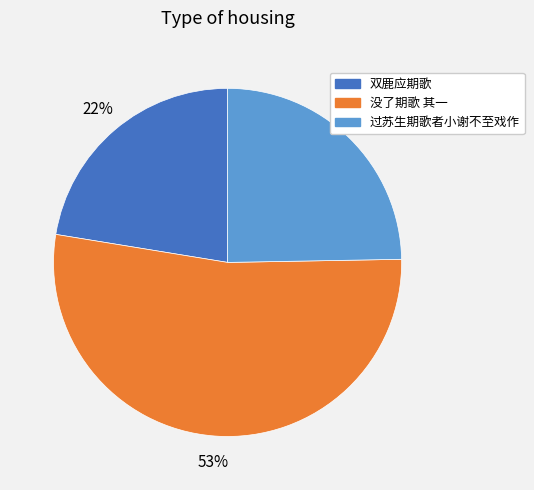

Is there any slice that represents more than half of the pie?

Yes